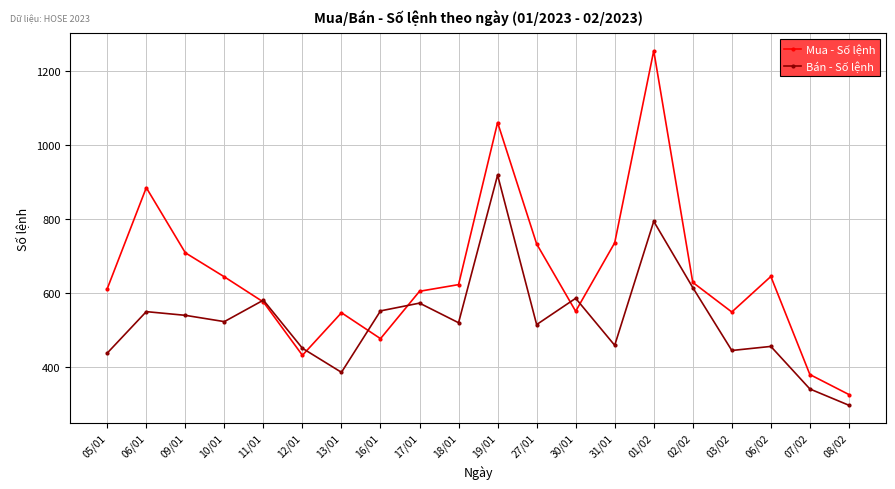

Is this an area chart (filled region under the line)?

No